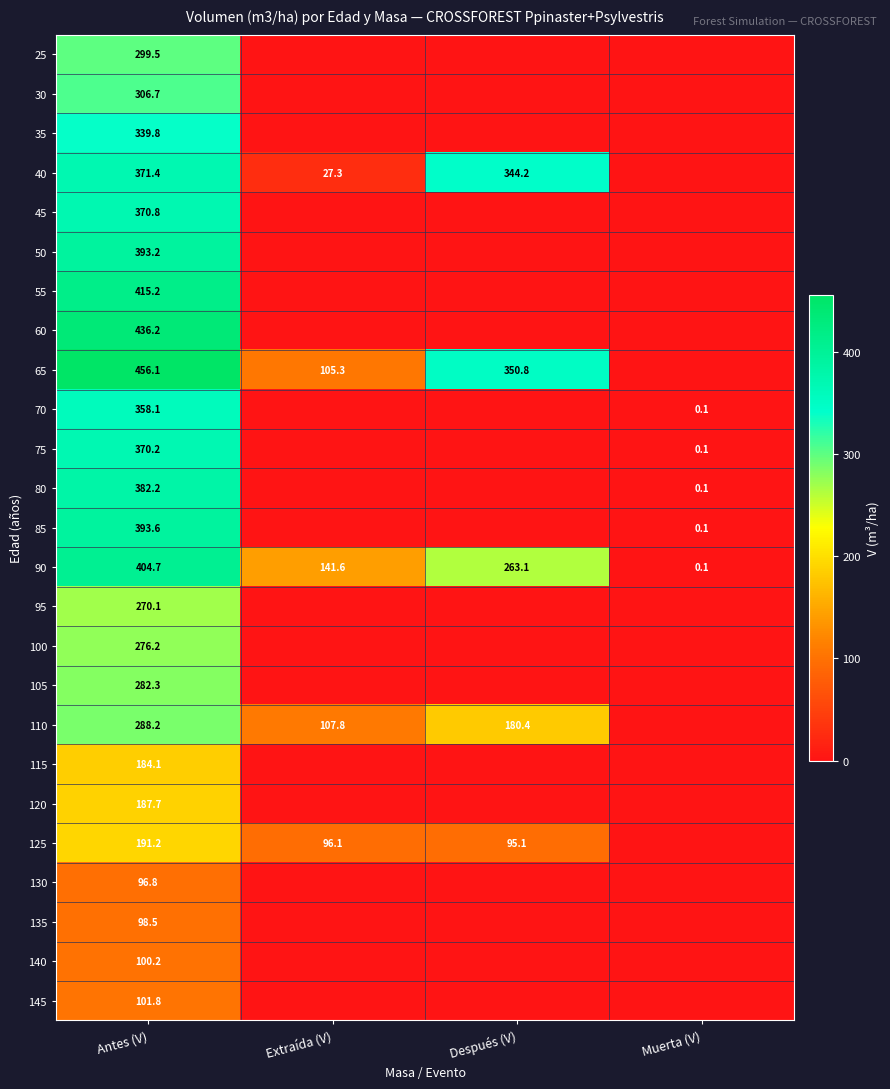

Rank the series at Antes (V) from highest to lowest value.

65, 60, 55, 90, 85, 50, 80, 40, 45, 75, 70, 35, 30, 25, 110, 105, 100, 95, 125, 120, 115, 145, 140, 135, 130